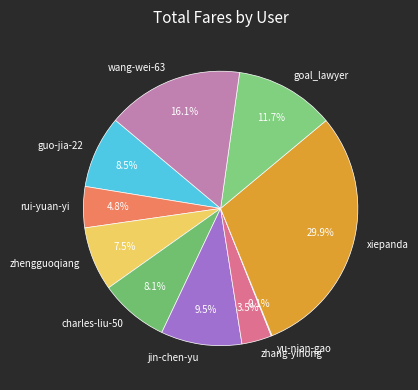

To the nearest percent, what percentage of the pie is wang-wei-63?

16%